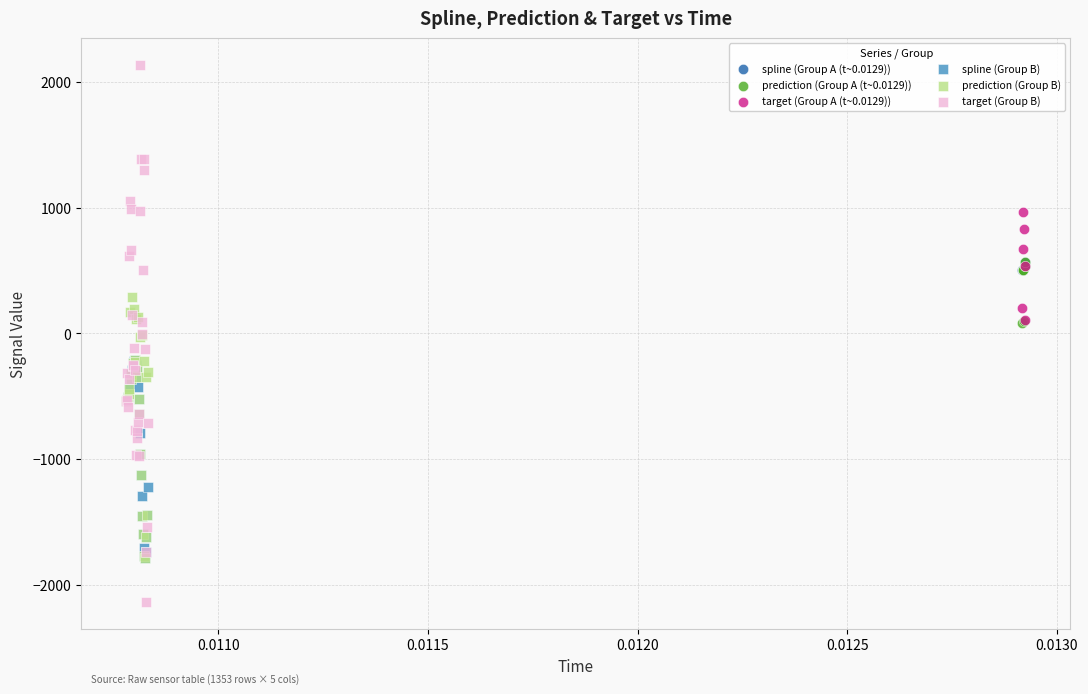

Which series contains the highest Y value?

target (Group B)